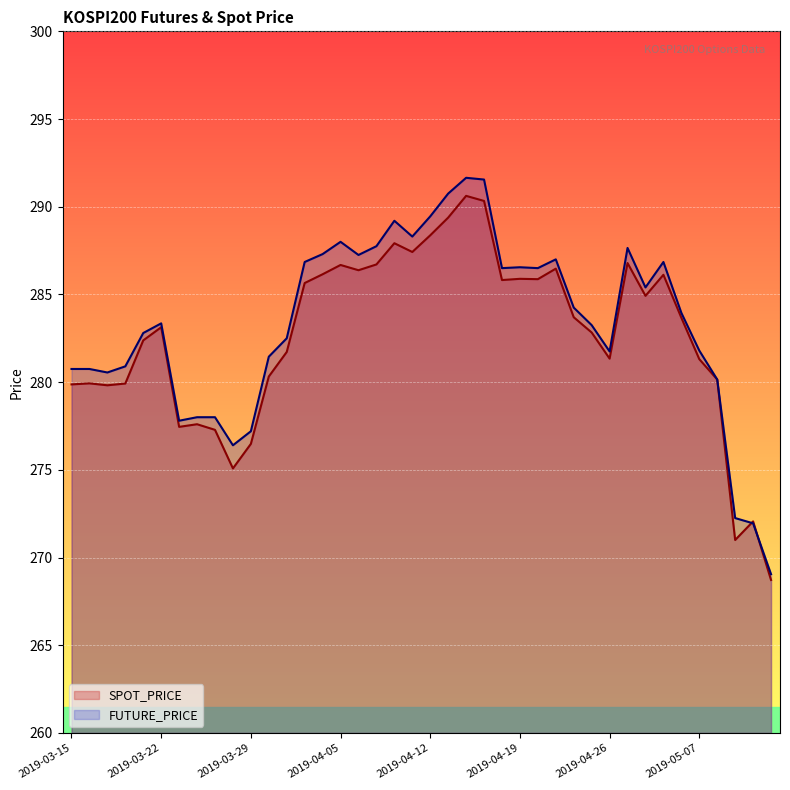

At which label is SPOT_PRICE closest to 279?

2019-03-19